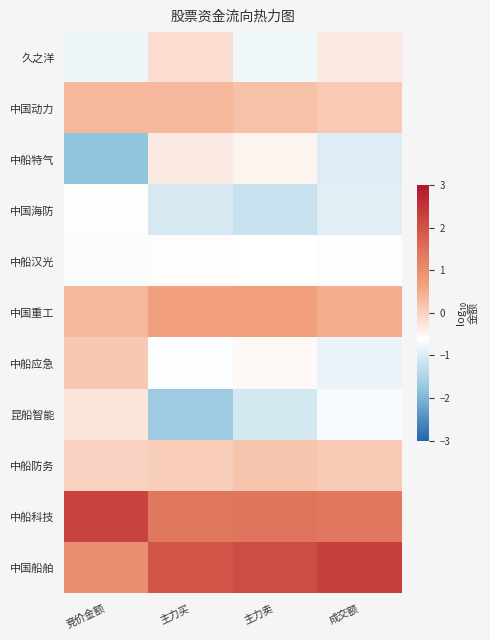

At which category does the chart reach its minimum across all series?

竞价金额